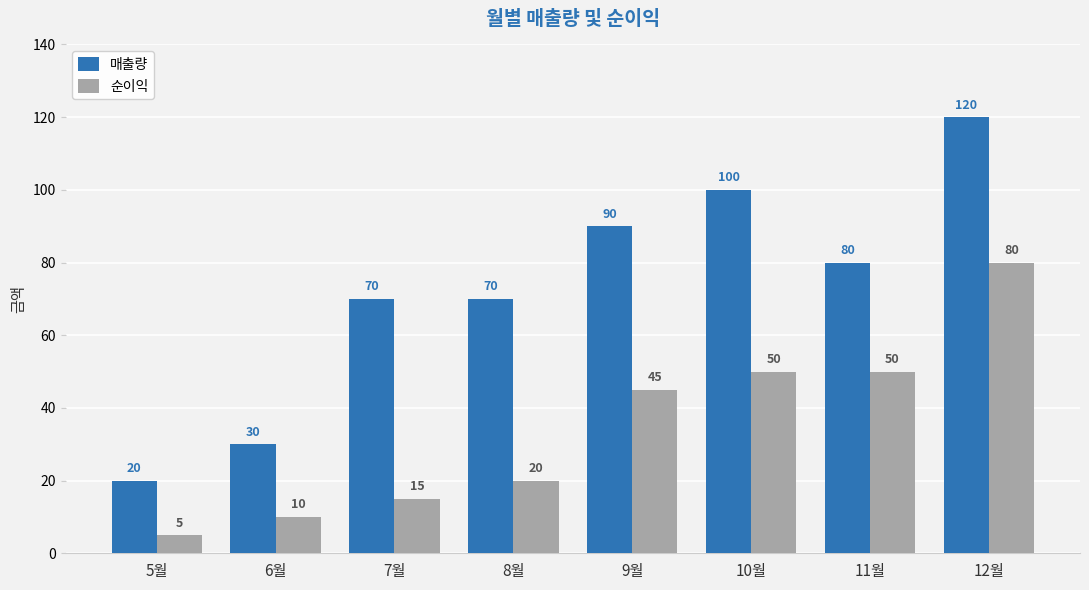

What is the total value across all series at 5월?

25